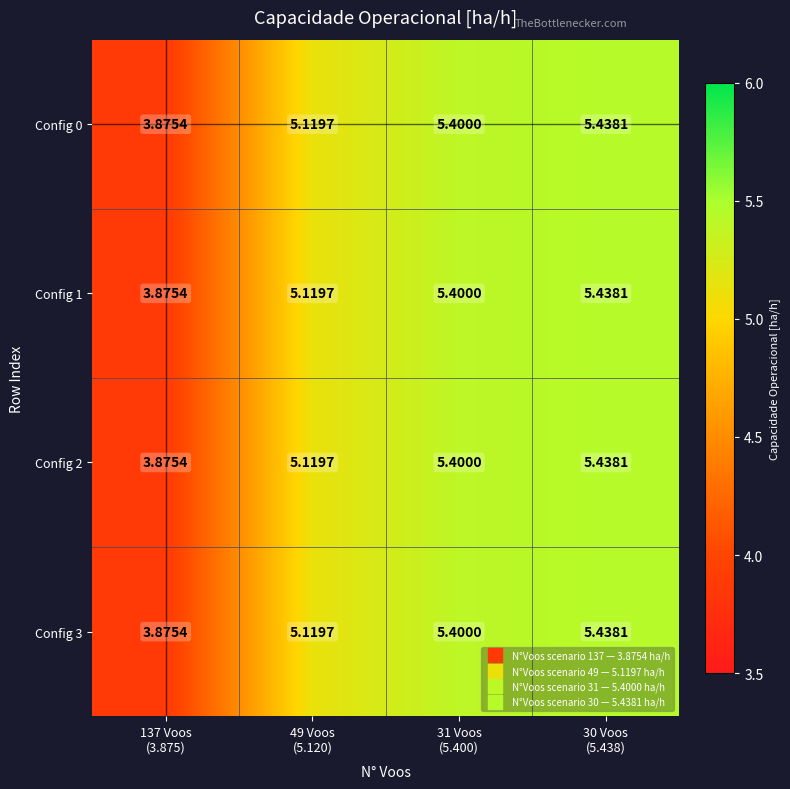

What is the total value across all series at 49 Voos
(5.120)?

20.5